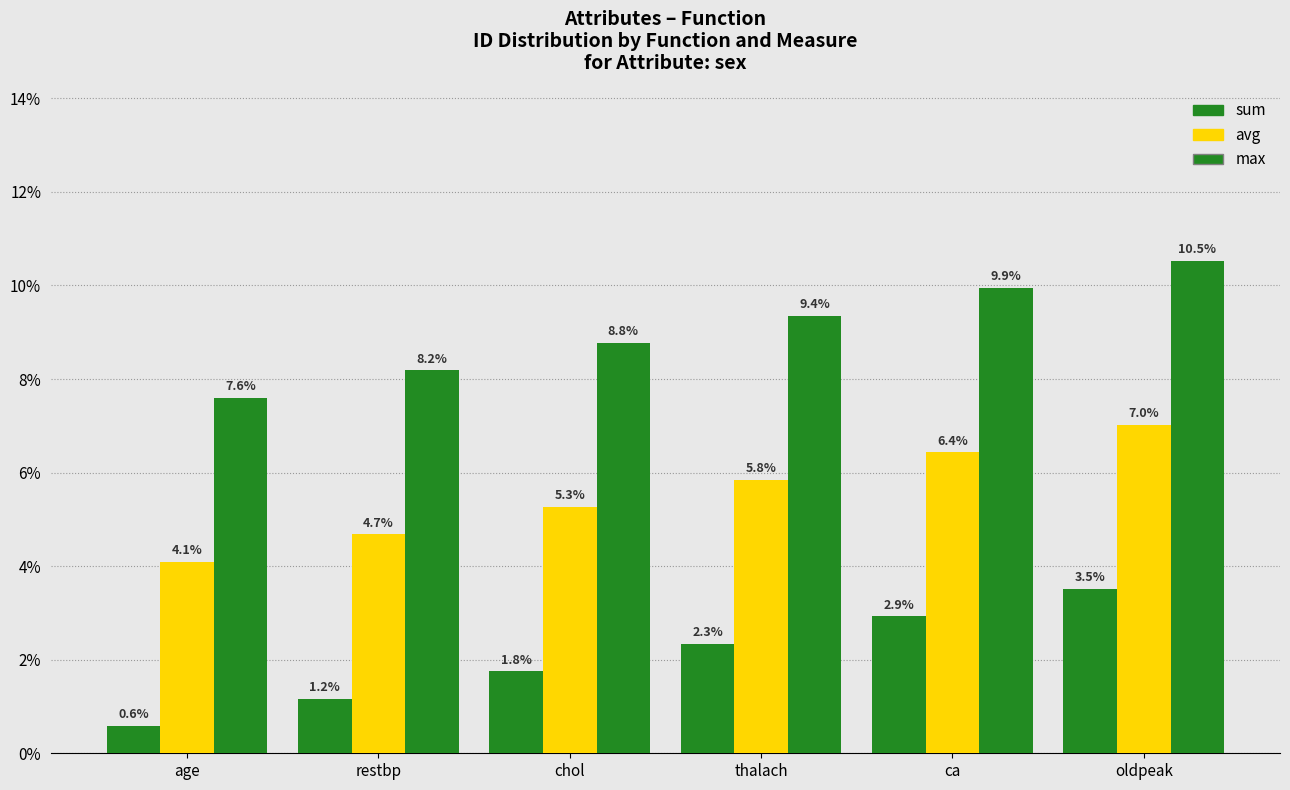

The sum series shows 0.1 at age. True or false?

False